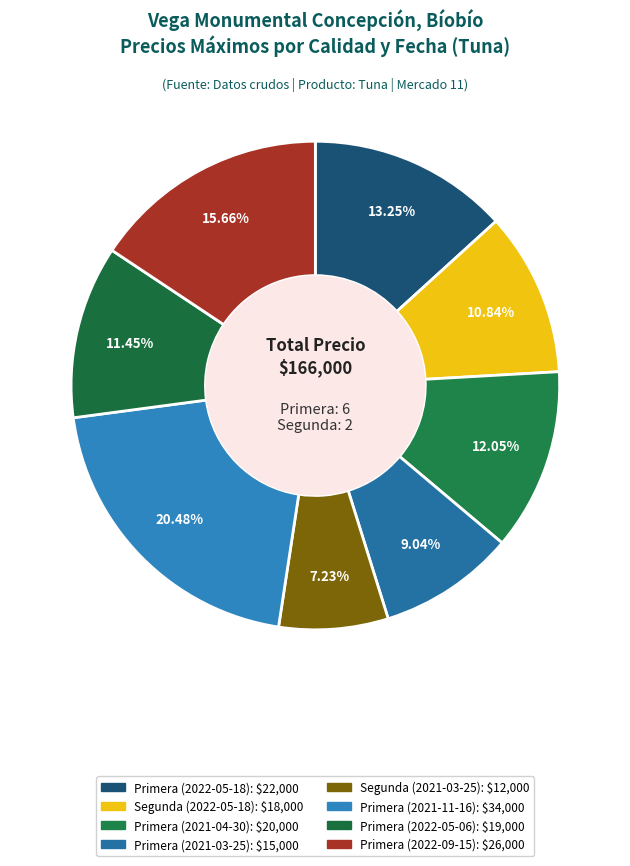

What portion of the pie excludes Primera (2022-05-18)?

86.7%